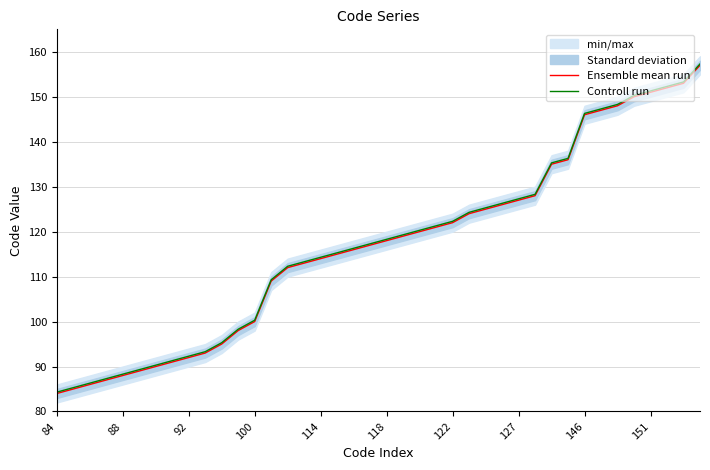

Which series has the largest total across all categories?

Controll run